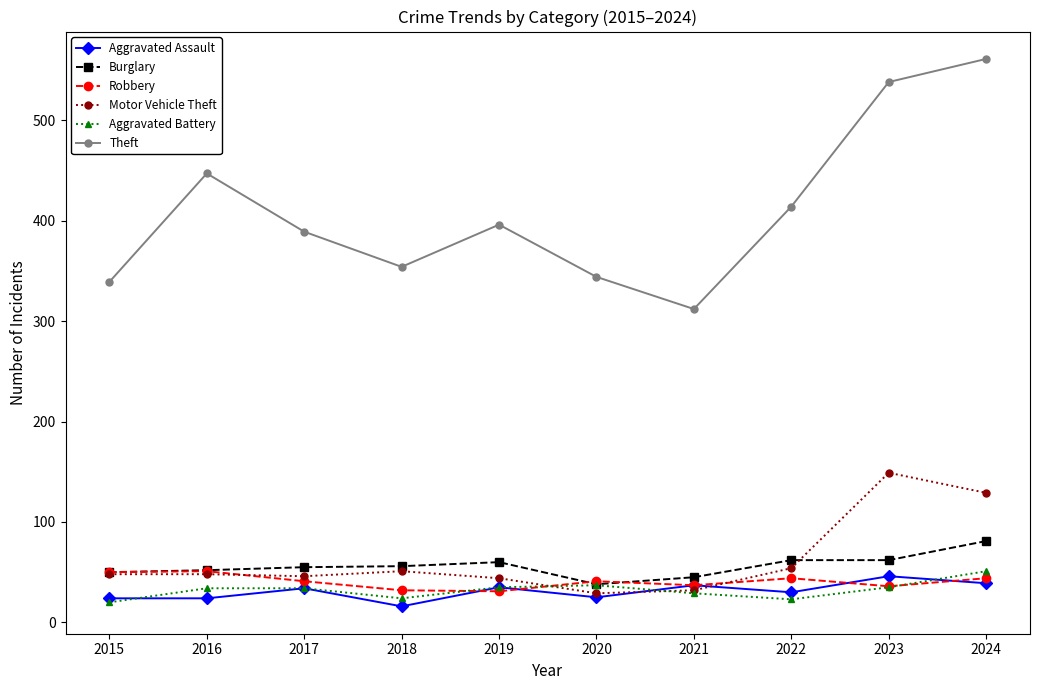

What is the sum of all Motor Vehicle Theft values?

630